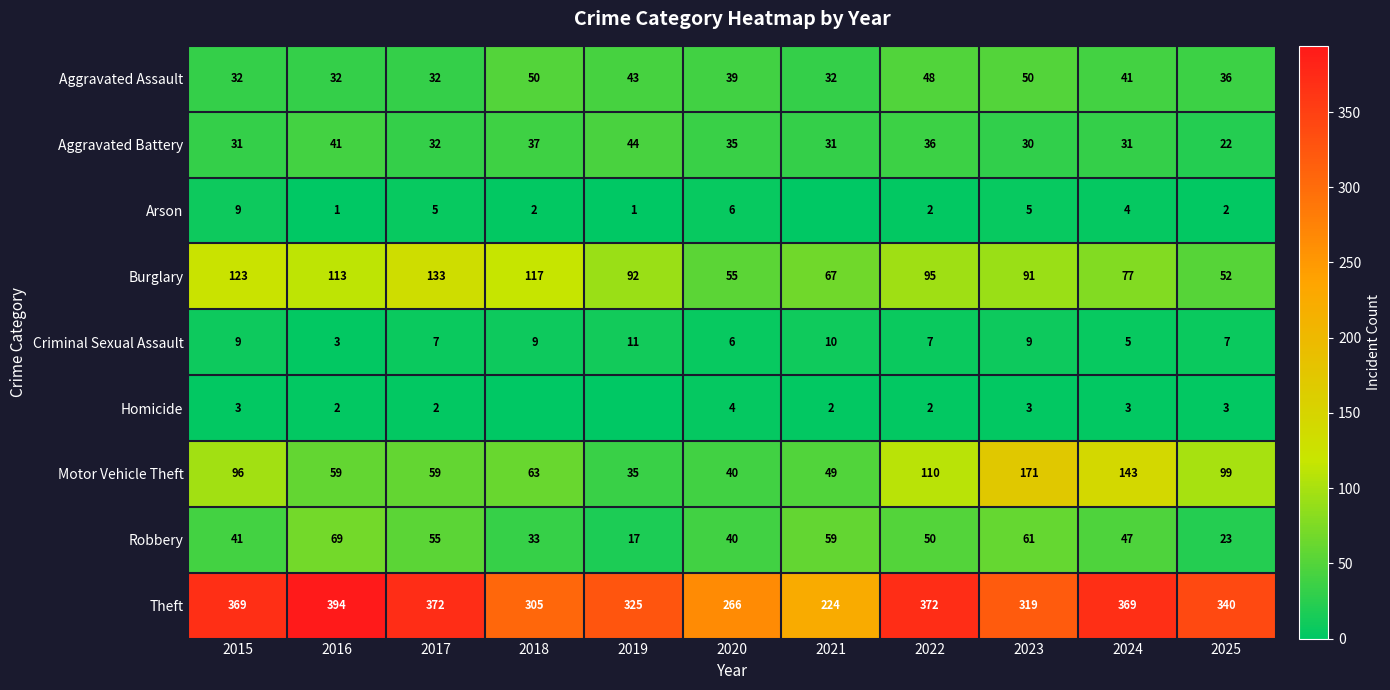

What is the spread (max minus min) of values at 2025?

338